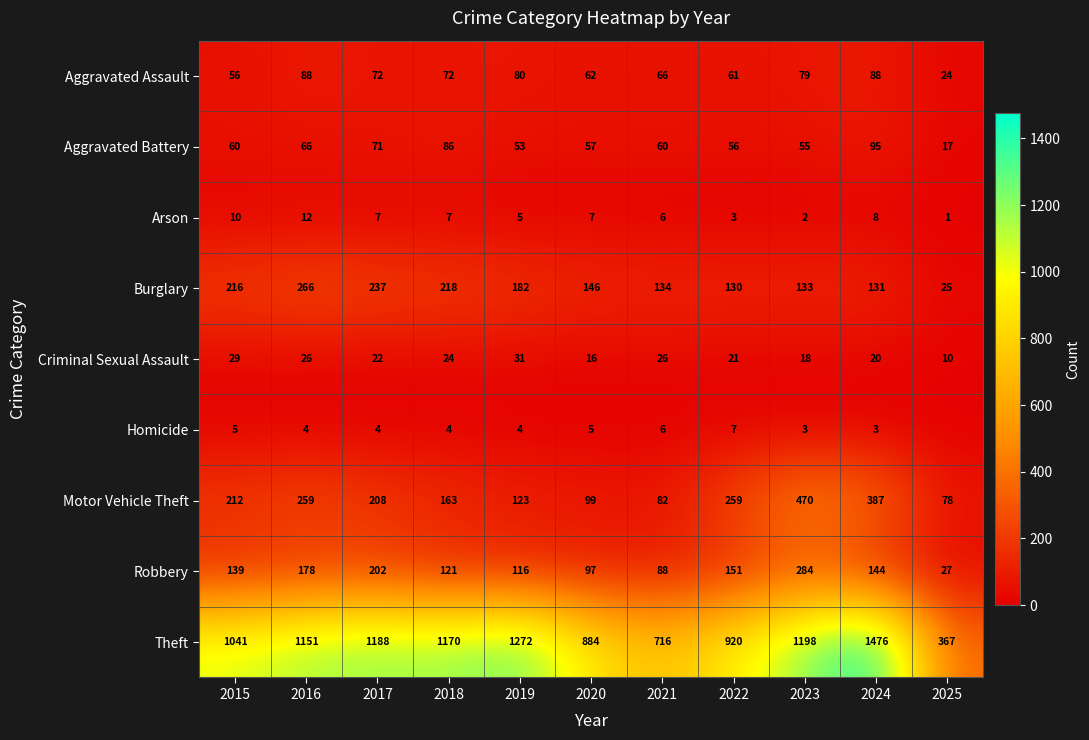

Between 2023 and 2024, which series saw the biggest shift?

Theft